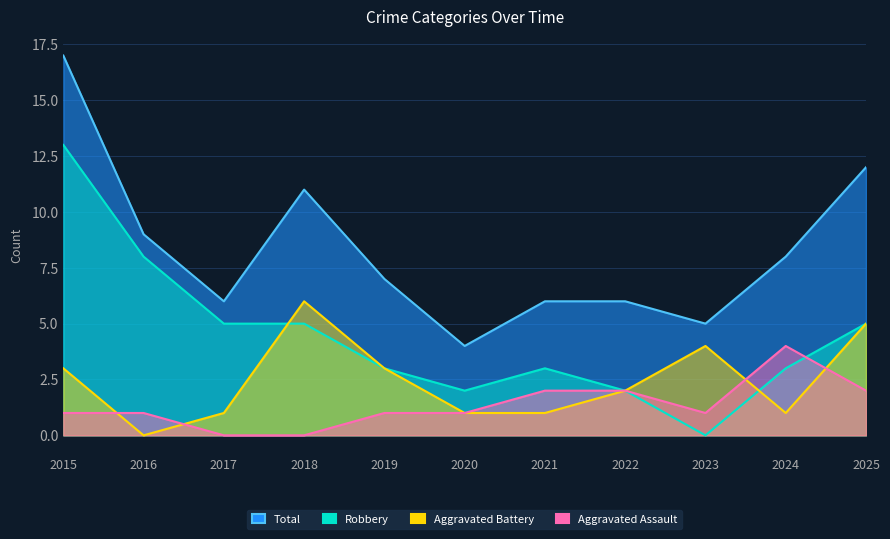

What is the average value of the Aggravated Battery series?

2